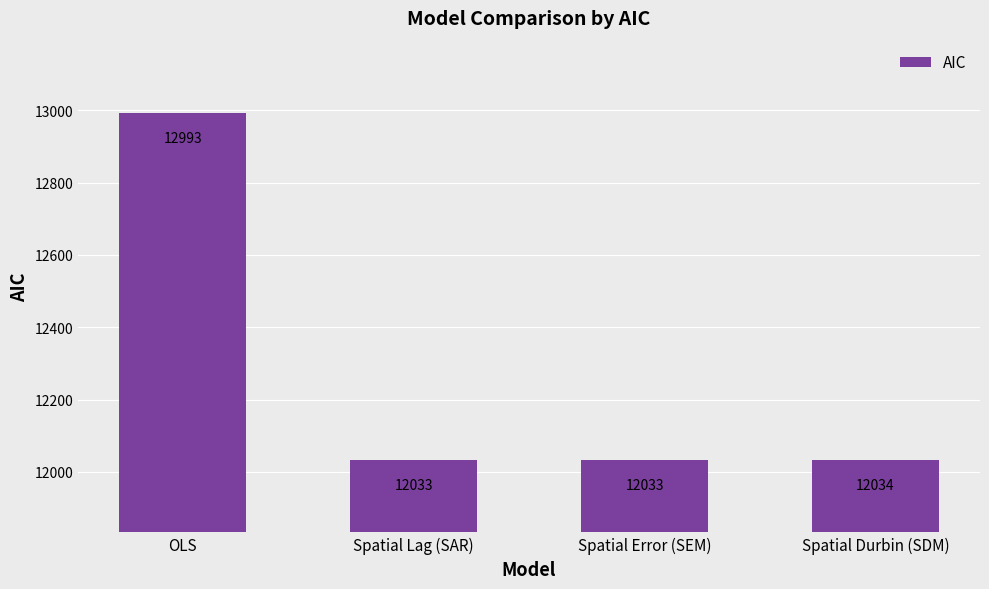

What is the approximate value at Spatial Lag (SAR)?

12032.9